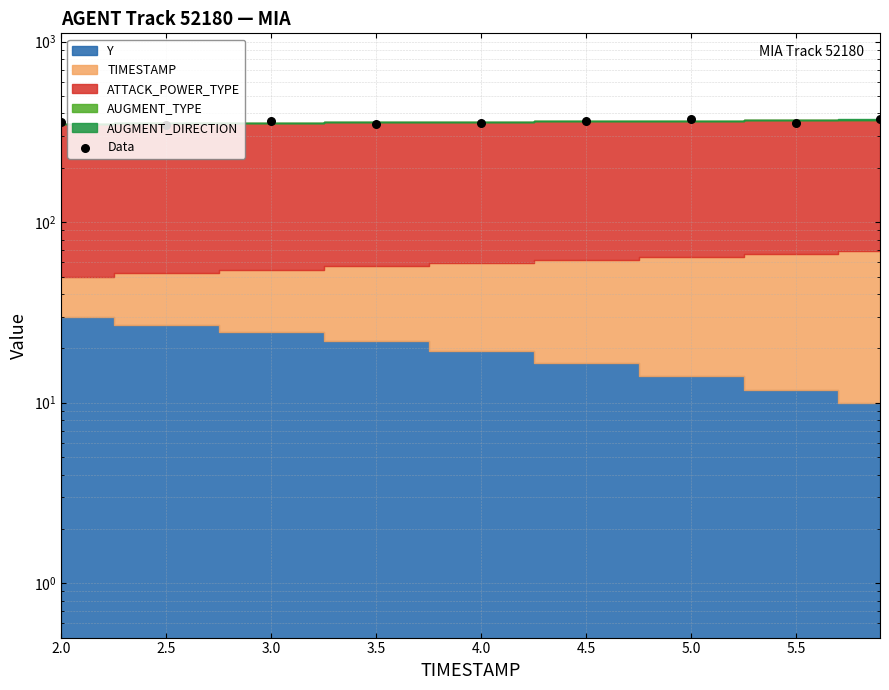

What is the change in value from 3.5 to 6.0?

+23.2